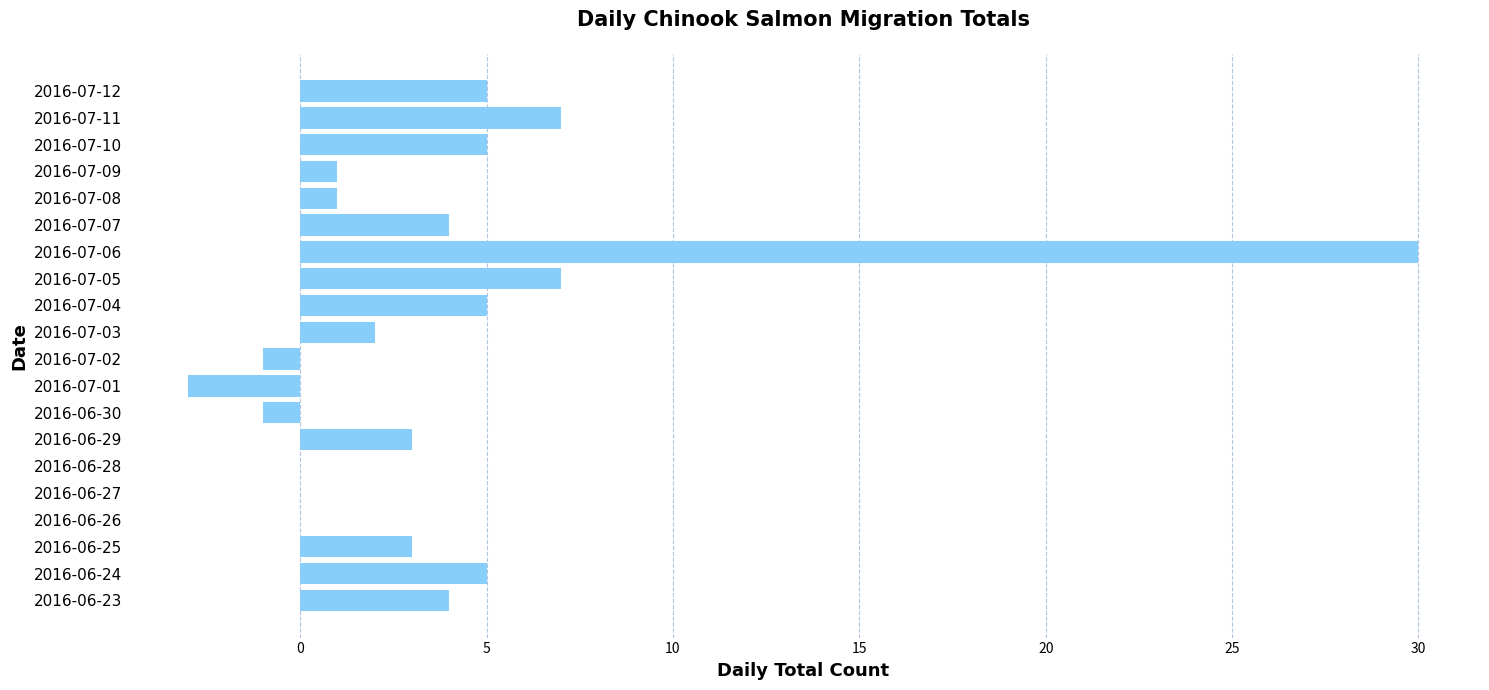

What is the sum of all values?

77